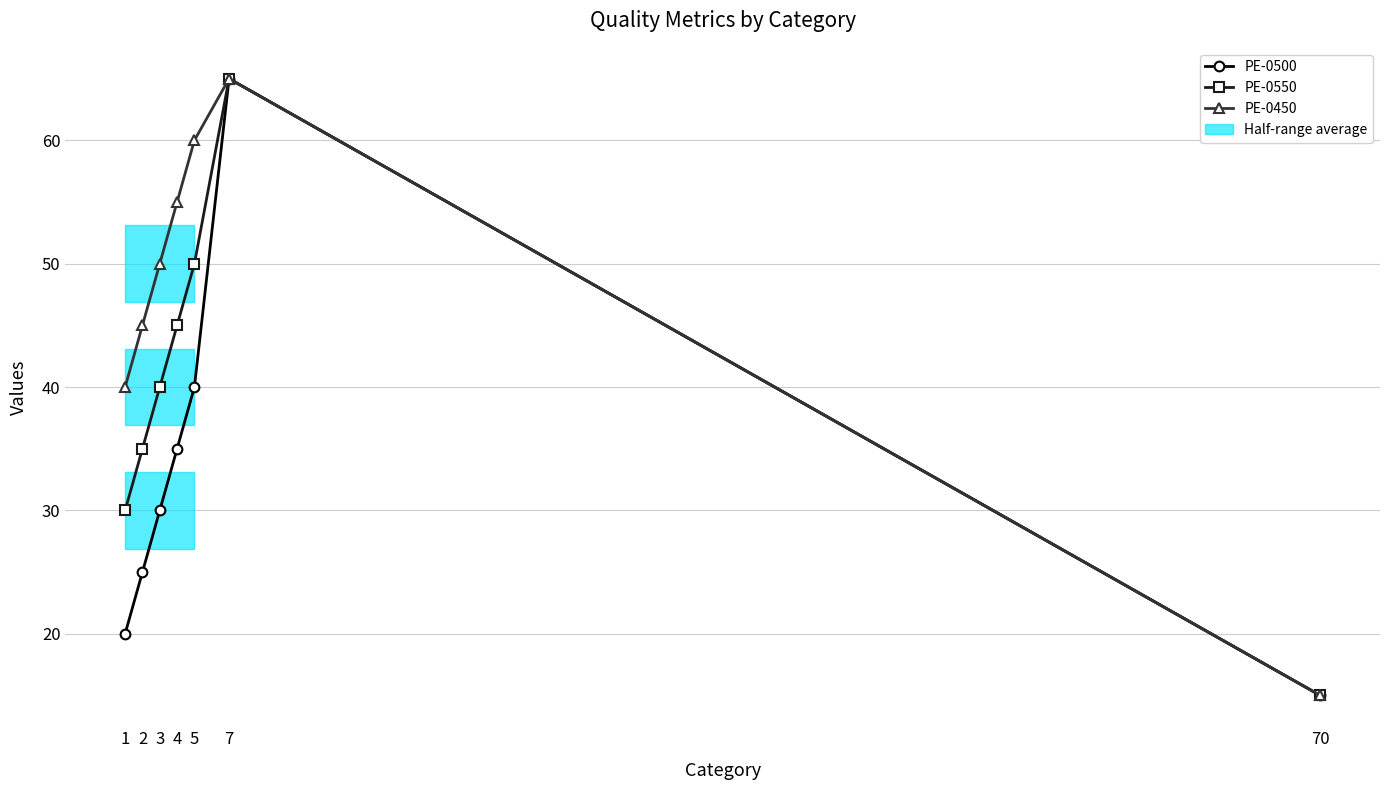

Reading left to right, what are all the values shown in this chart?

PE-0500: 20	25	30	35	40	65	15
PE-0550: 30	35	40	45	50	65	15
PE-0450: 40	45	50	55	60	65	15